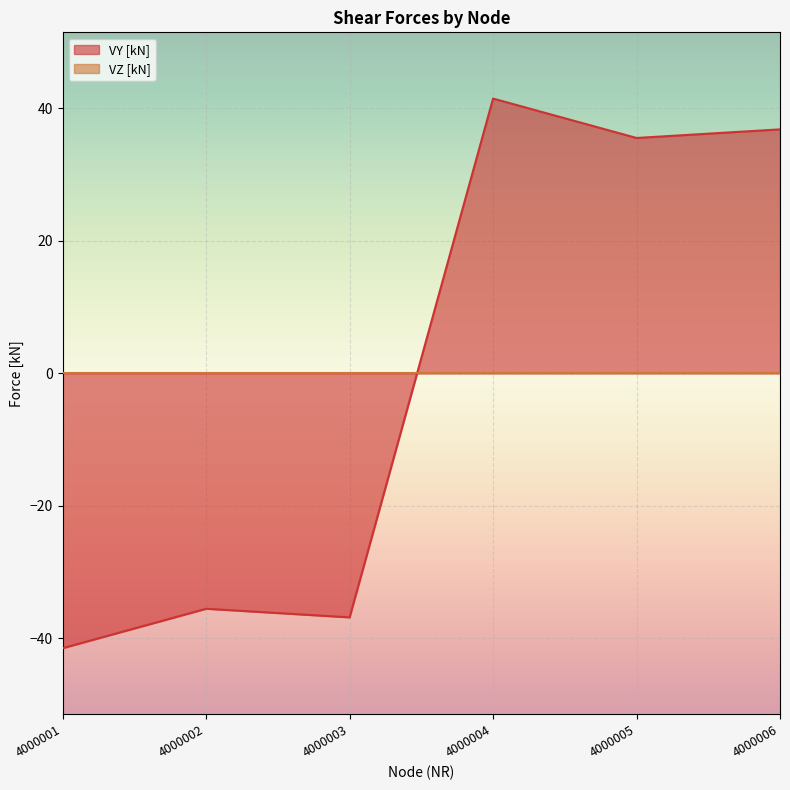

At which category does the data reach its first local peak?

4000002